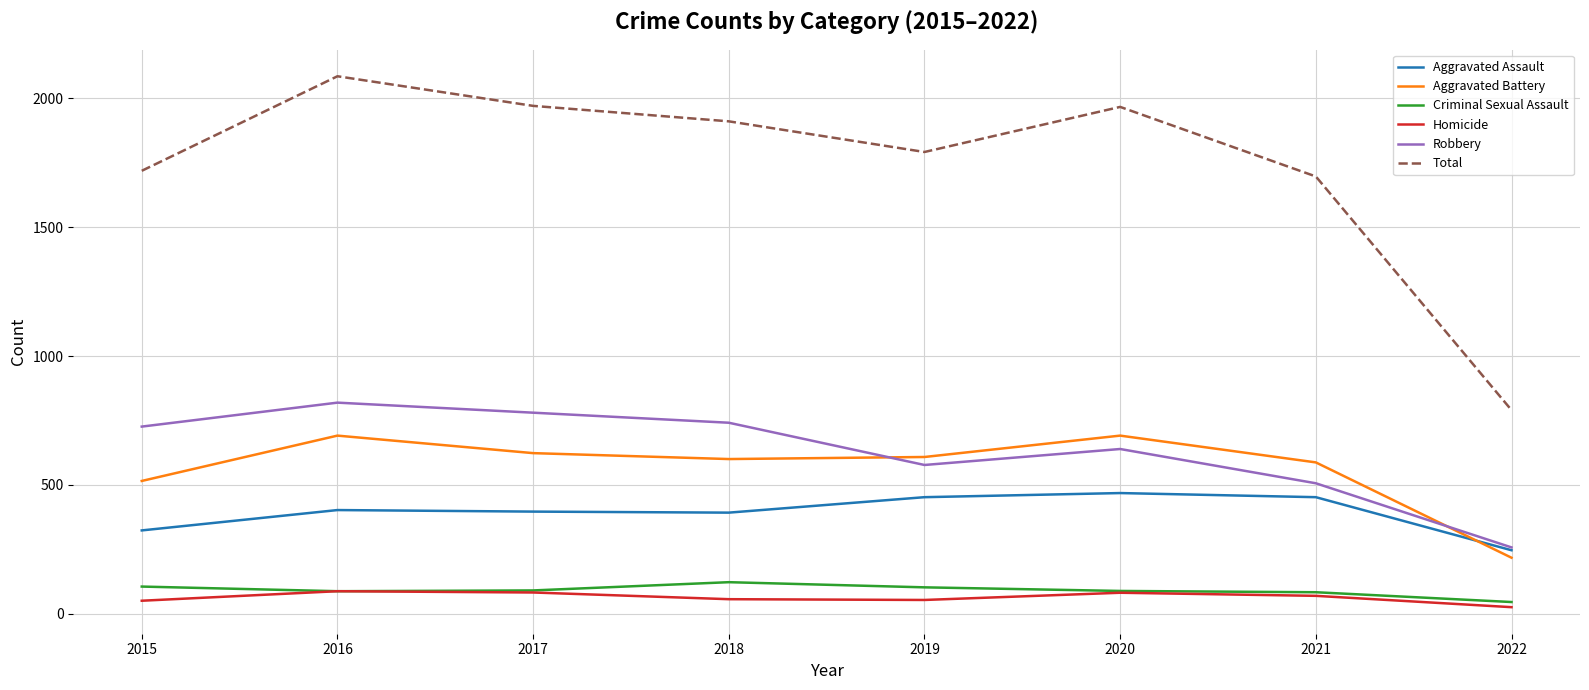

What are all the series names shown in the legend?

Aggravated Assault, Aggravated Battery, Criminal Sexual Assault, Homicide, Robbery, Total